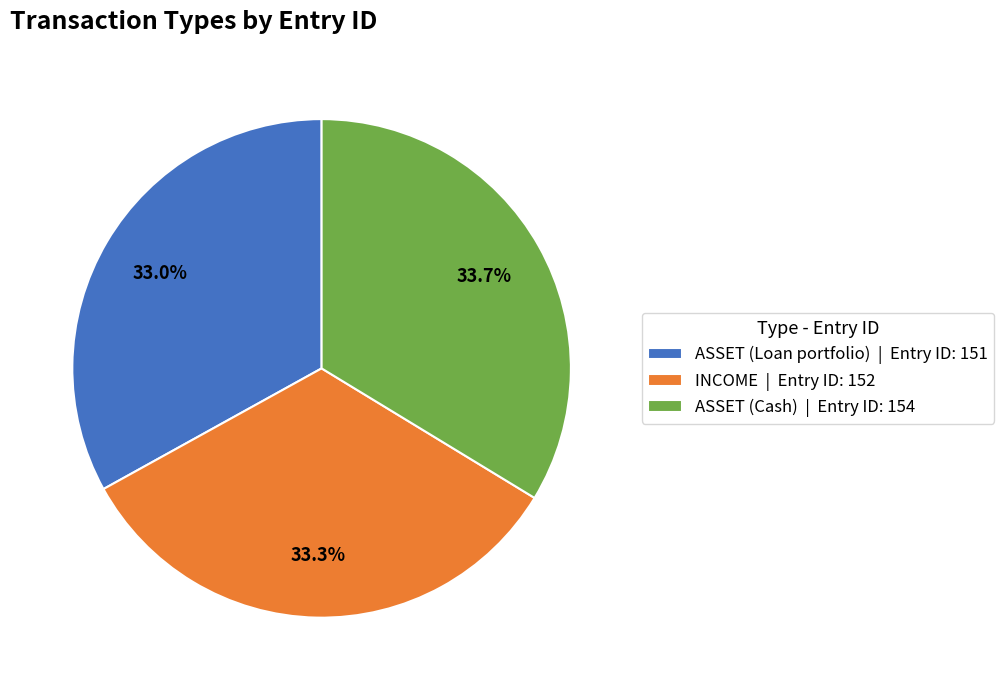

Does any single category account for the majority?

No